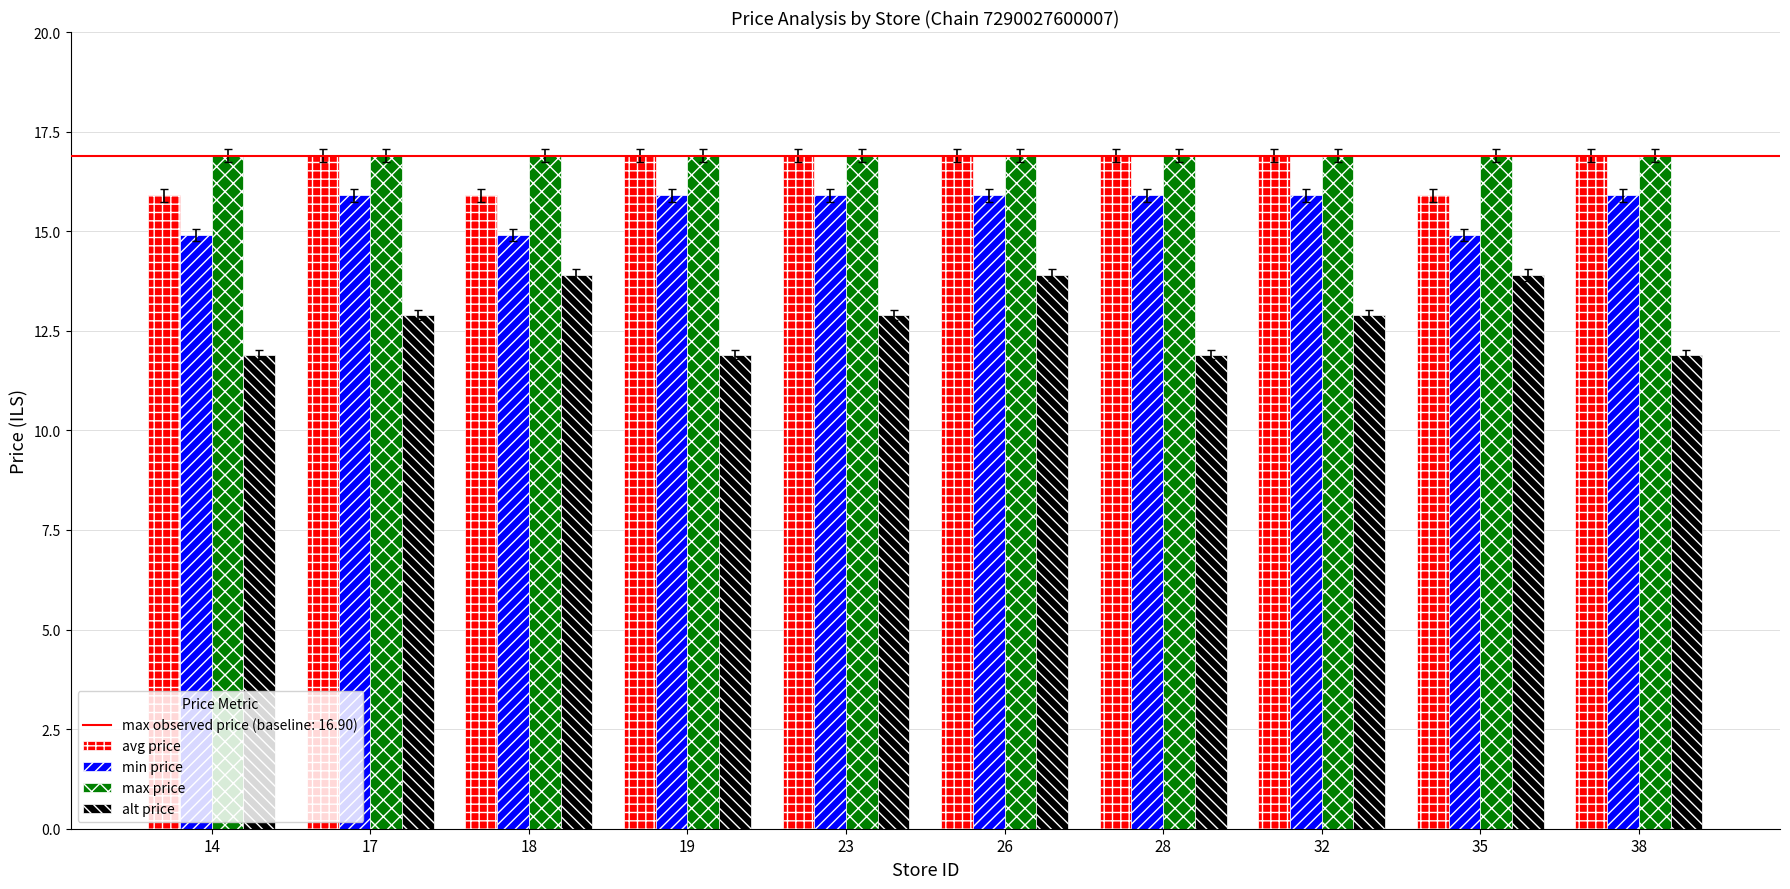

What is the sum of all alt price values?

128.0